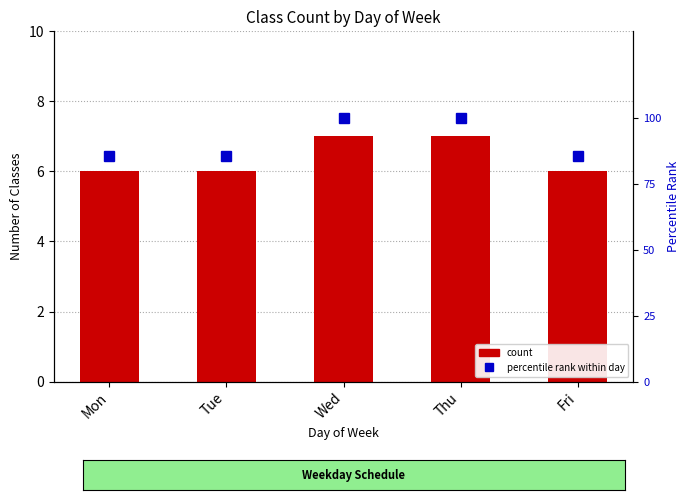

What is the difference between the maximum and minimum values in the Count of Classes series?

1.0